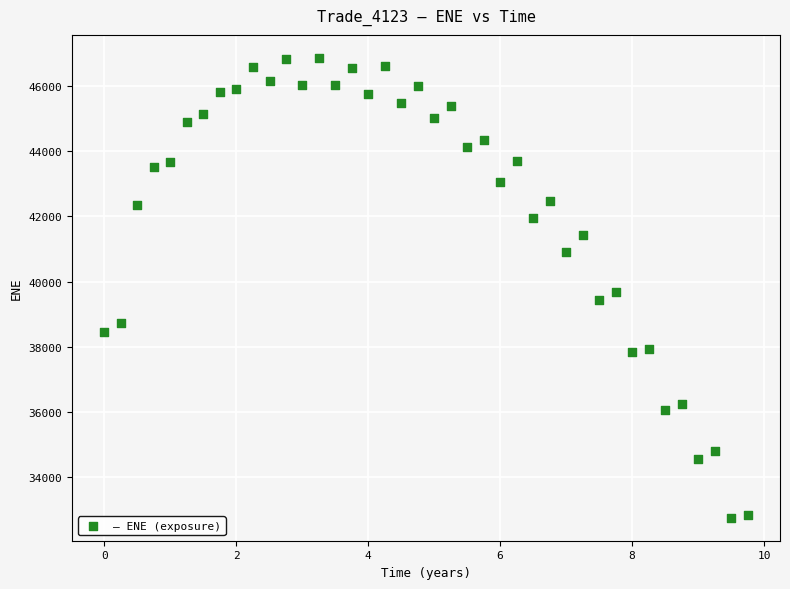

What is the range of X values (max minus min)?

9.8